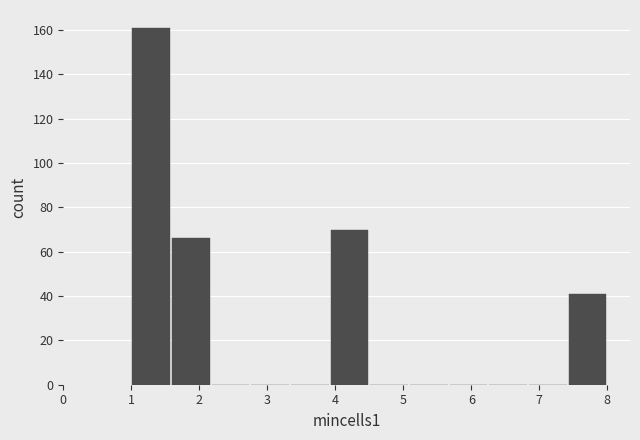

What is the height of the bar covering 7.4 to 8.0 on the x-axis? Neither the bar edges nor the heights are printed on the chart, so give them approximately, as read against the axes.

42